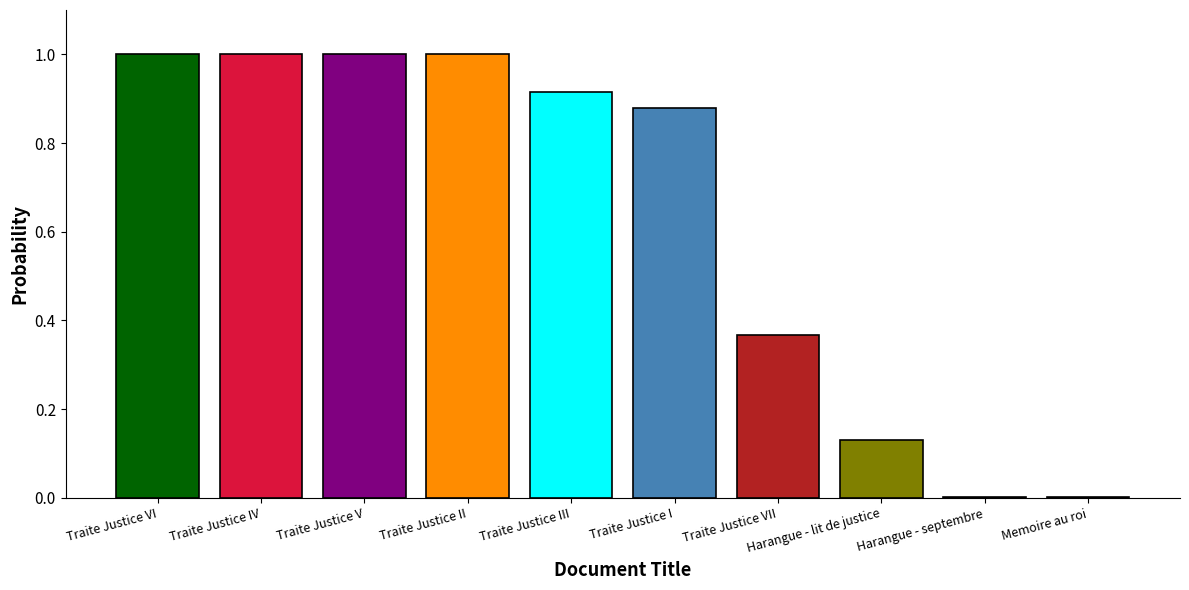

What is the value of the 6th bar from the left?

0.9